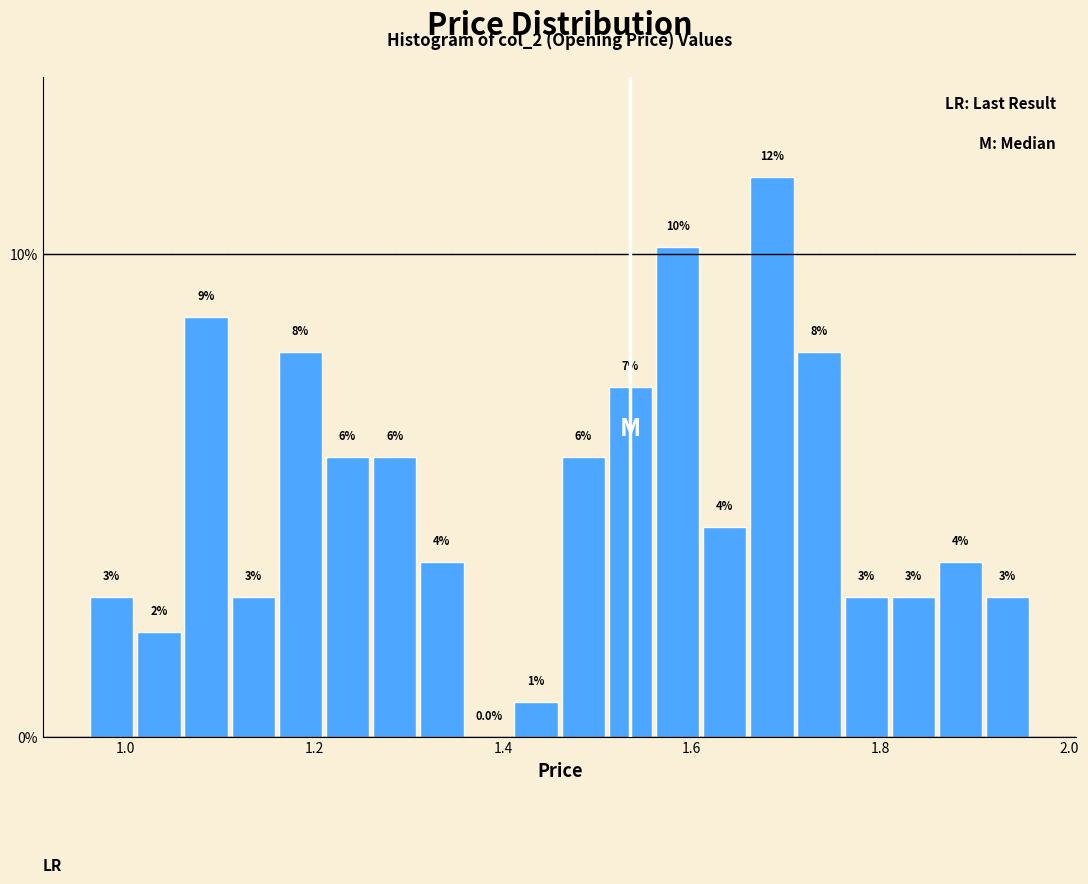

Around what value on the x-axis is the tallest bar? Give the approximate position of its centre, as read against the axis.

1.68